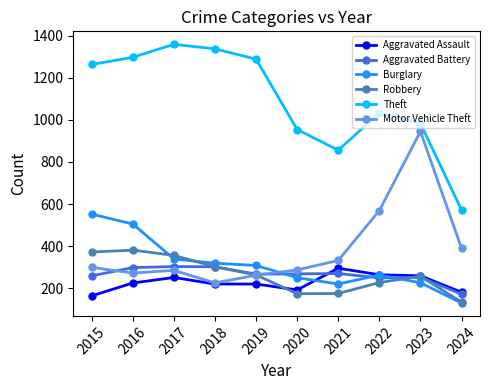

What is the average value of the Aggravated Battery series?

264